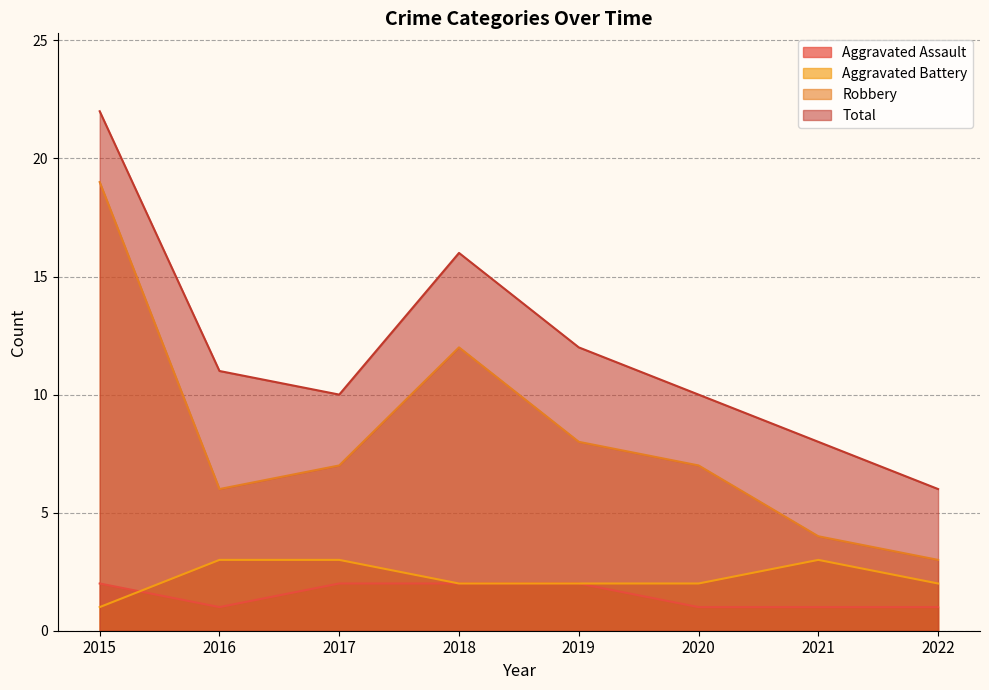

At which category is the sum across all series the highest?

2015